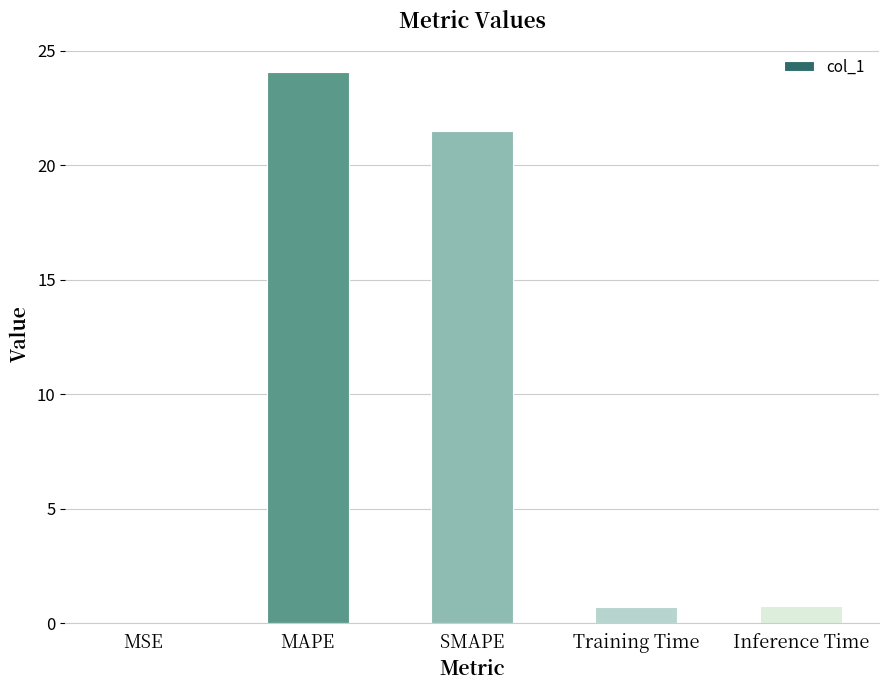

What is the greatest value displayed?

24.1